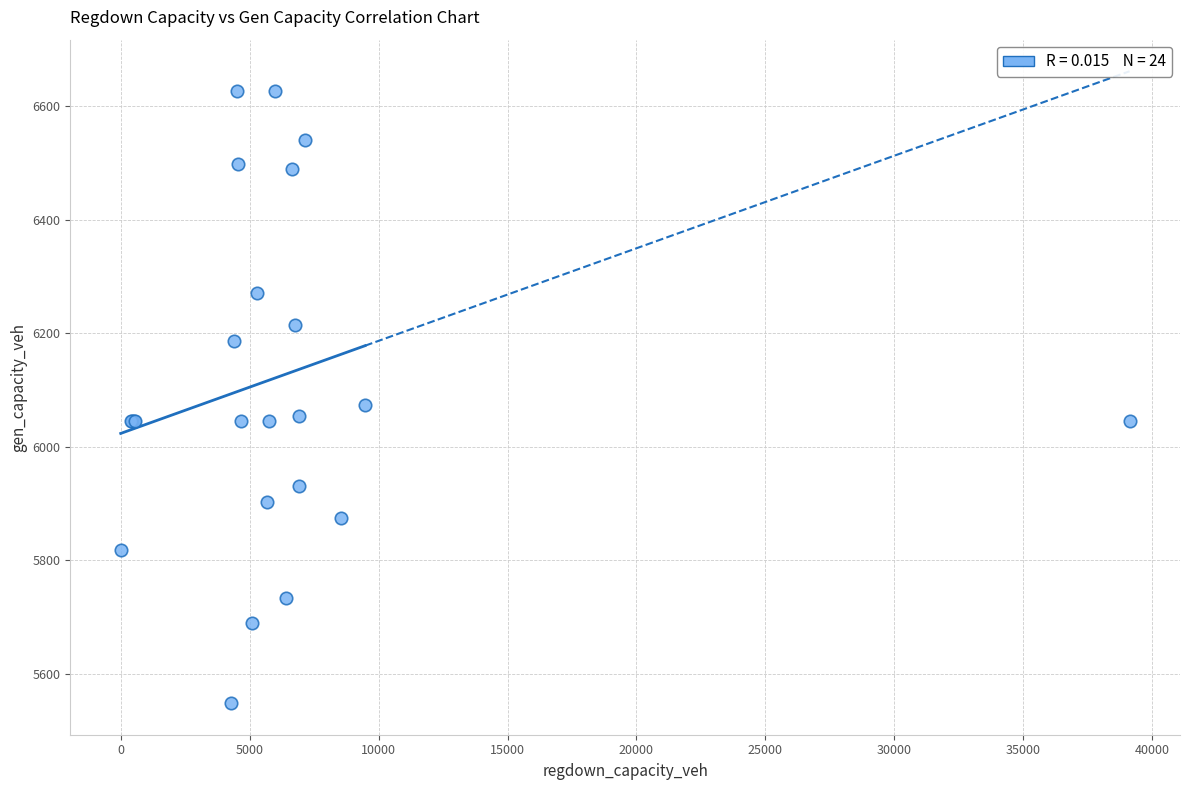

What Y value in the scatter plot is closest to 6087?

6073.3